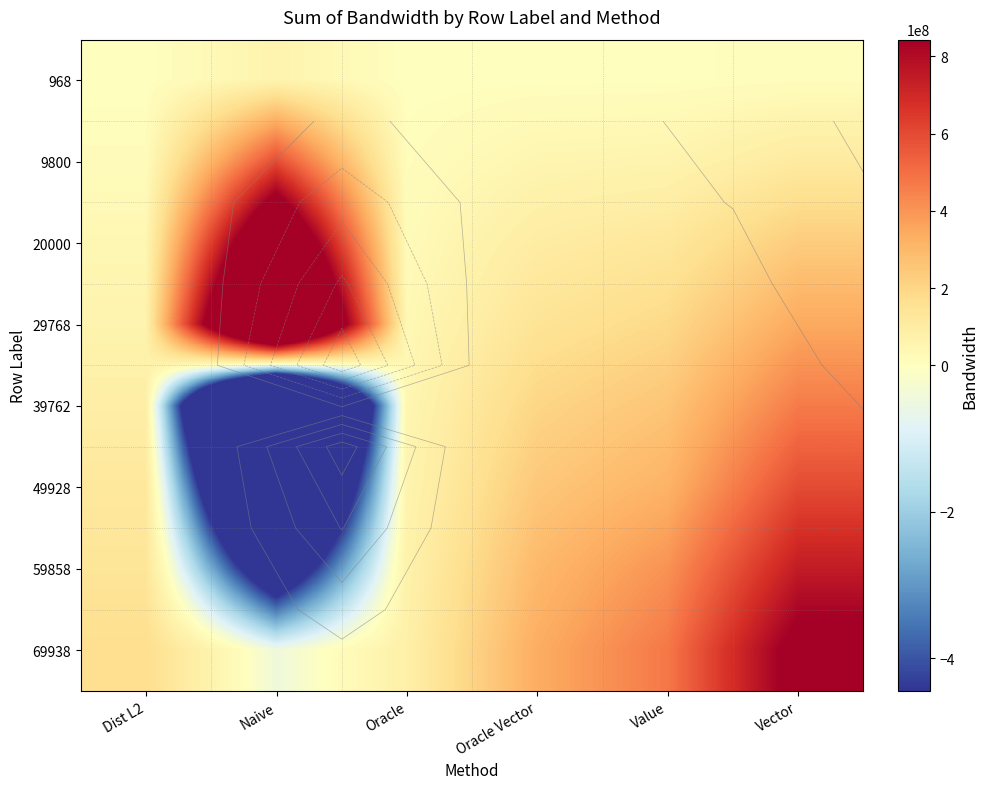

Rank the categories by 29768 value from highest to lowest.

Naive, Vector, Value, Oracle Vector, Dist L2, Oracle